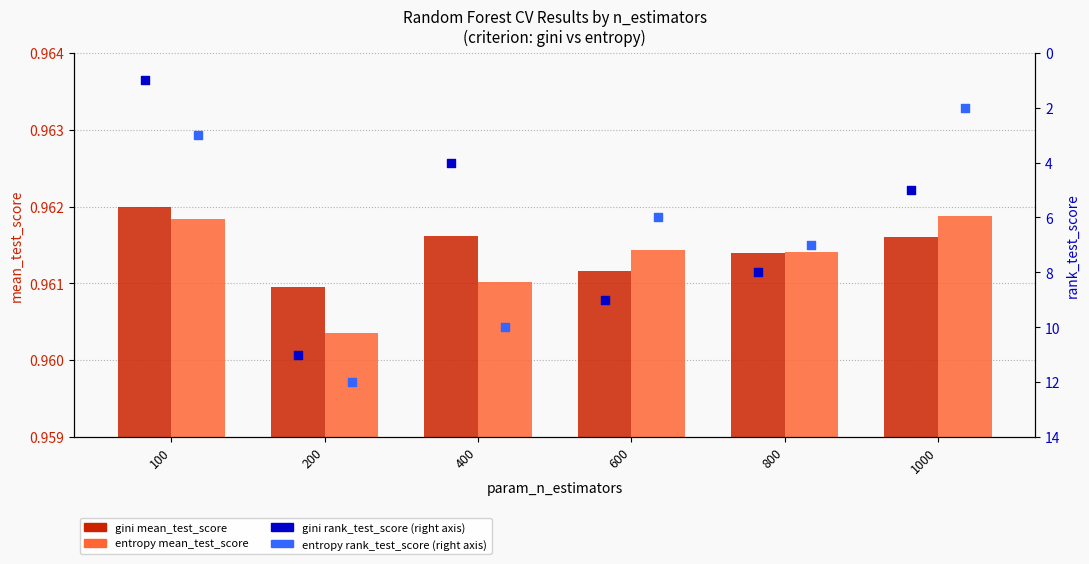

What is the total value across all series at 100?

5.9